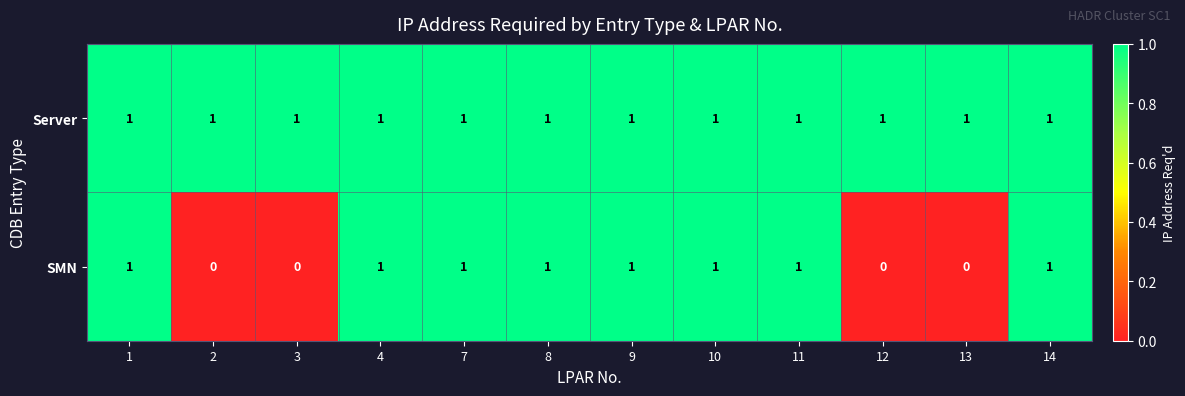

How many data points does each series have?

12